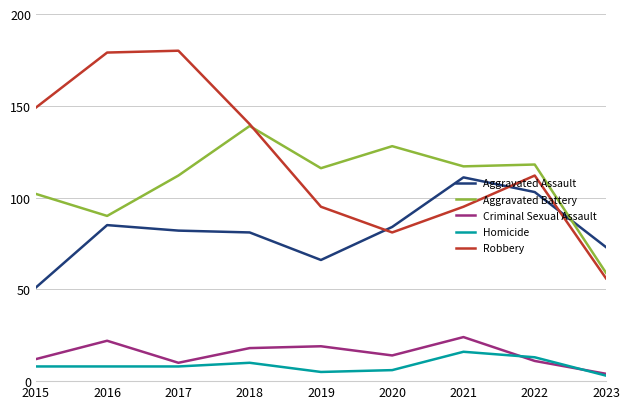

What is the difference between the highest and lowest values at 2020?

122